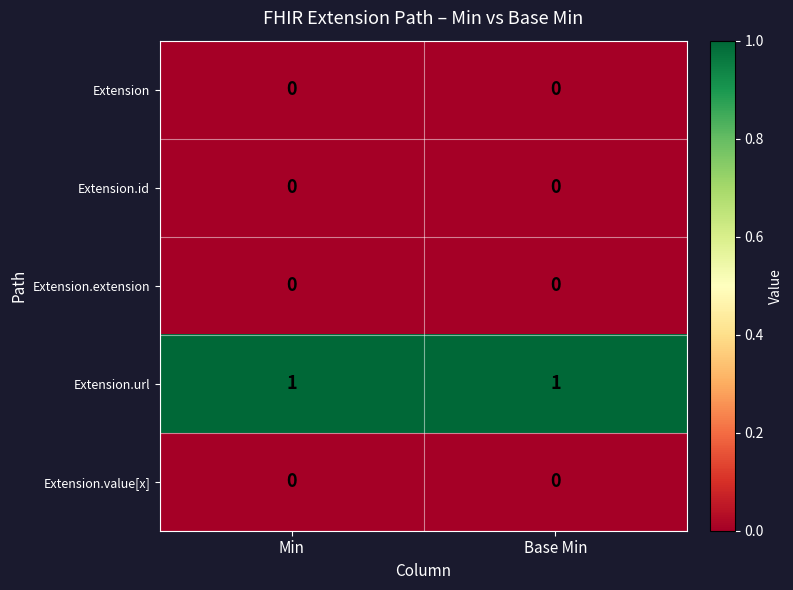

Which series has the largest total across all categories?

Extension.url